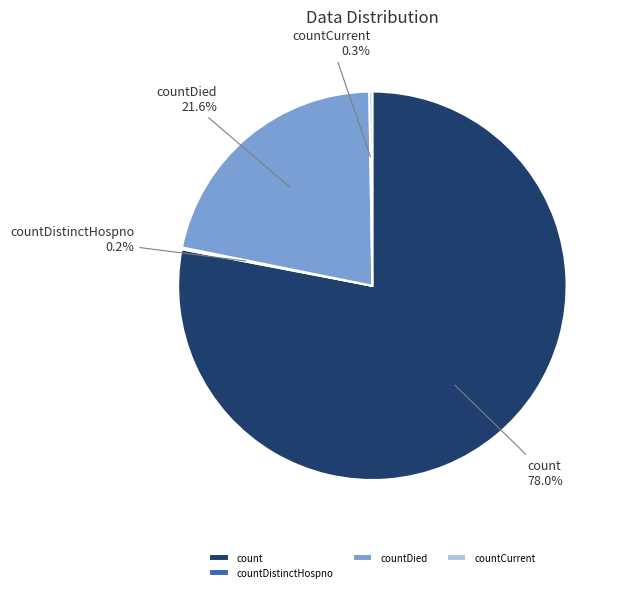

Which slice is the largest?

count